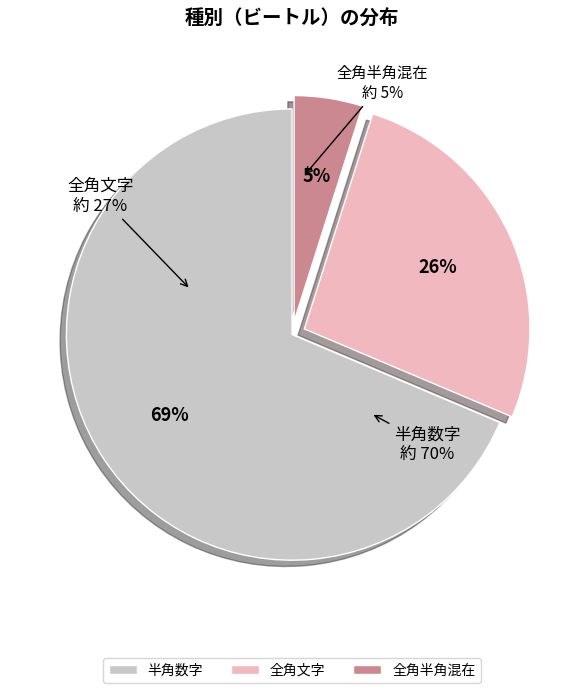

Which category has the biggest portion of the pie?

半角数字